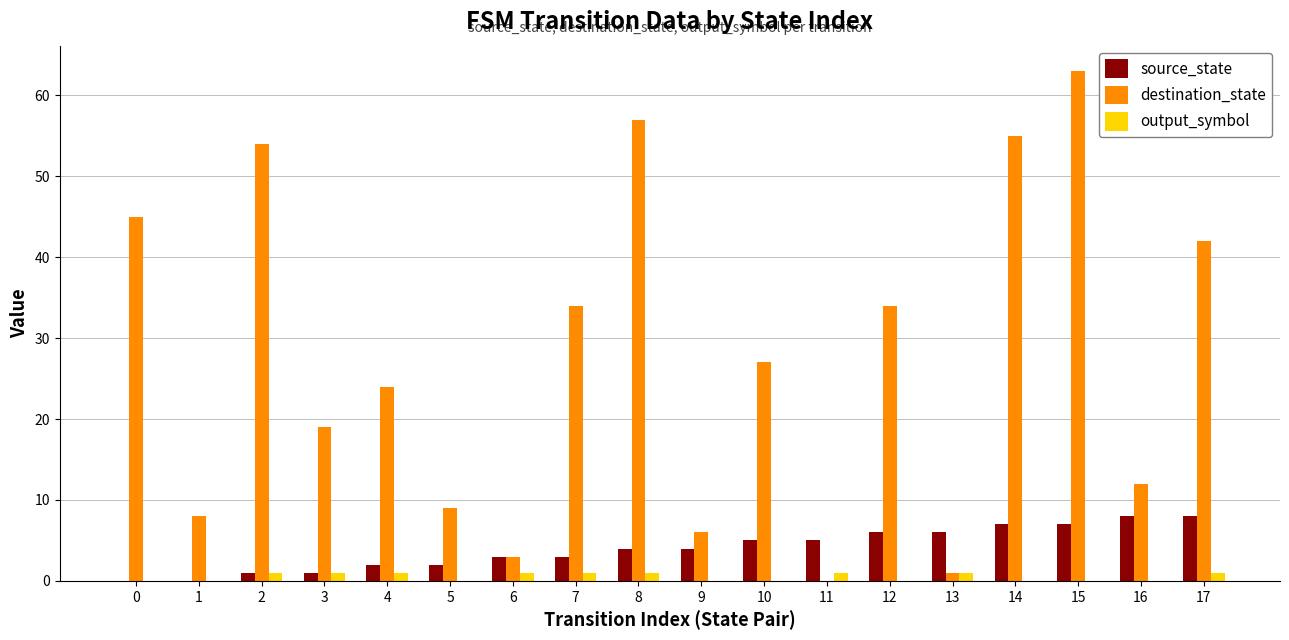

Is the value of destination_state at 6 greater than the value of output_symbol at 4?

Yes